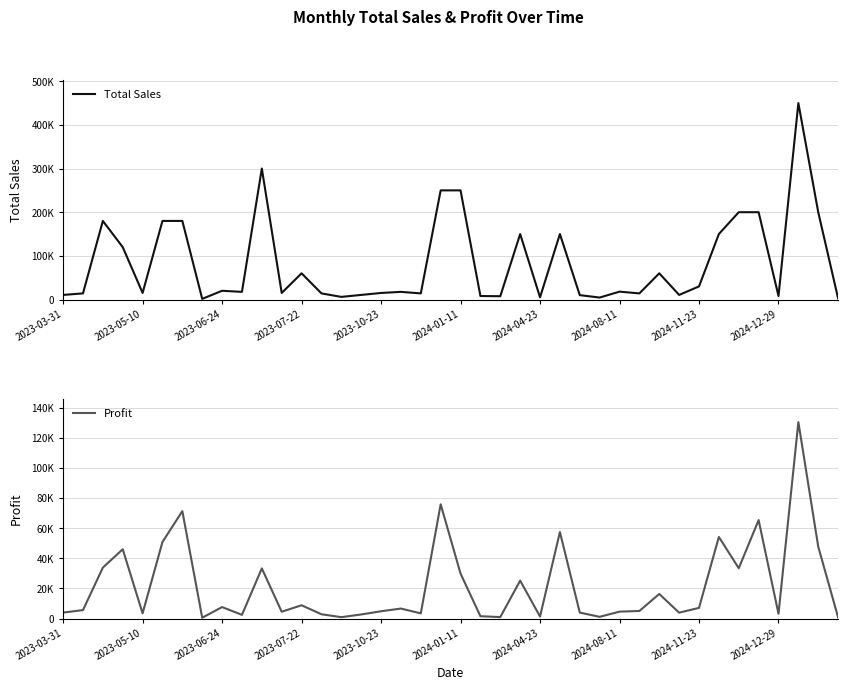

True or false: Total Sales and Profit cross at least once.

False